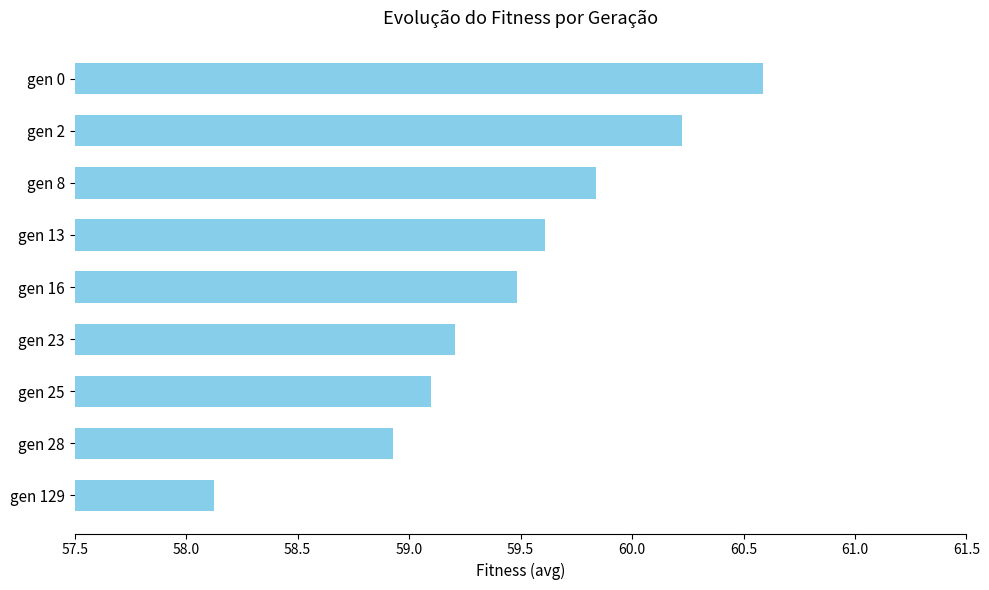

The chart shows a value of 59.2 at gen 23. True or false?

True